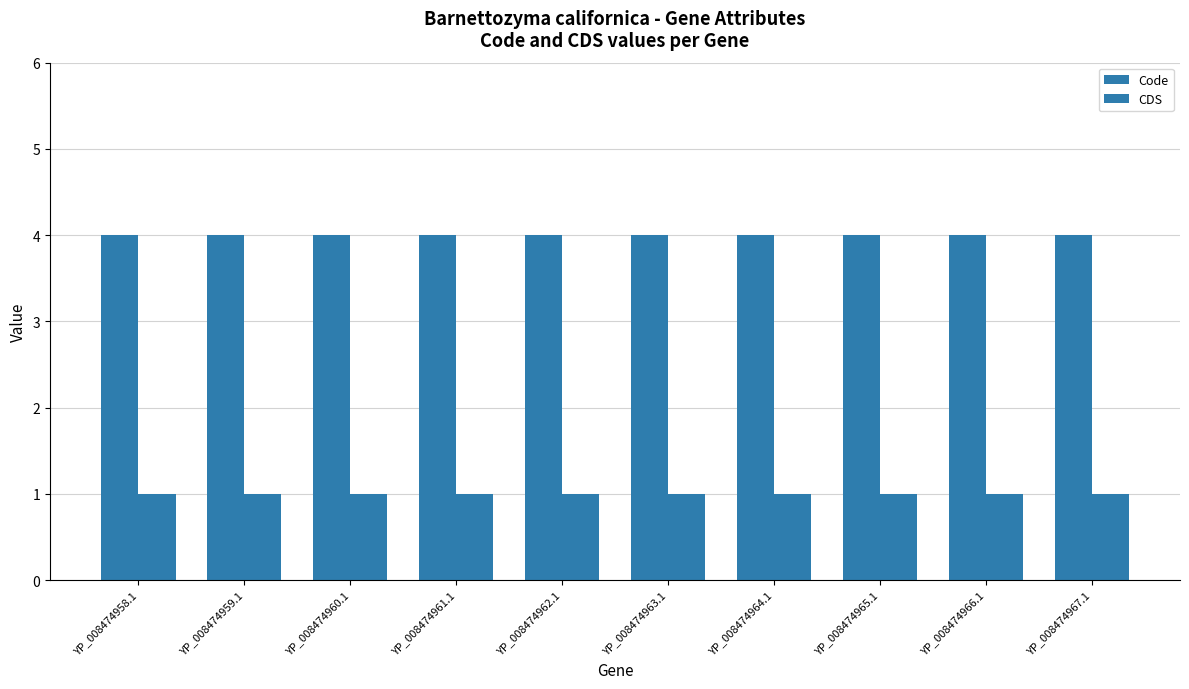

What is the greatest value displayed?

4